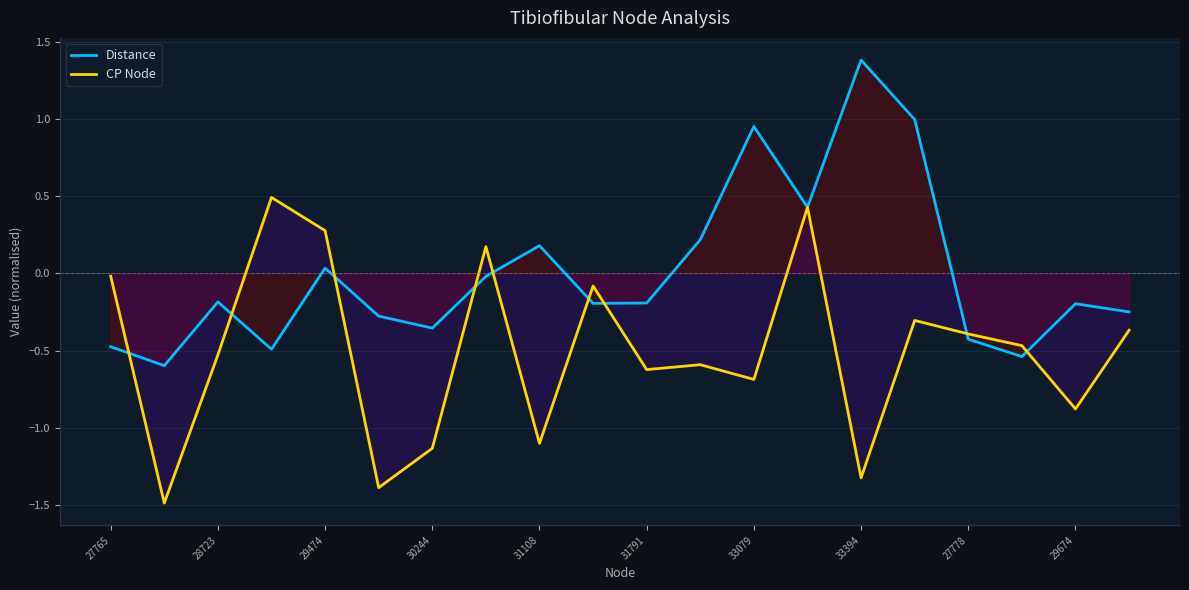

How many lines are shown in the chart?

2